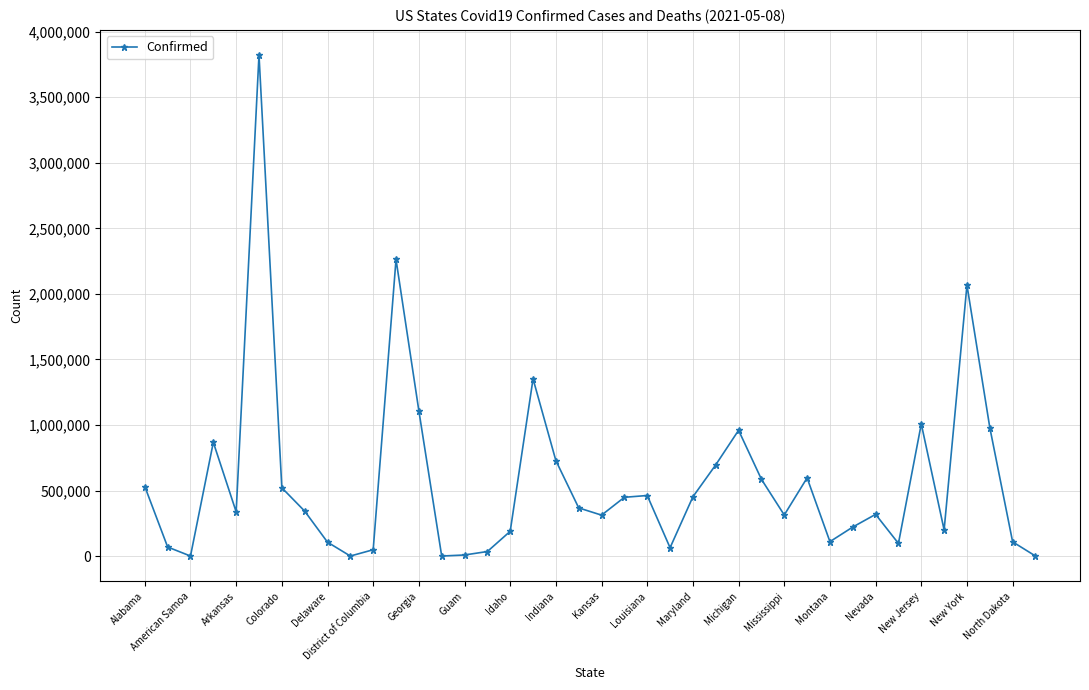

True or false: the data has more than 1 interior local peaks.

True